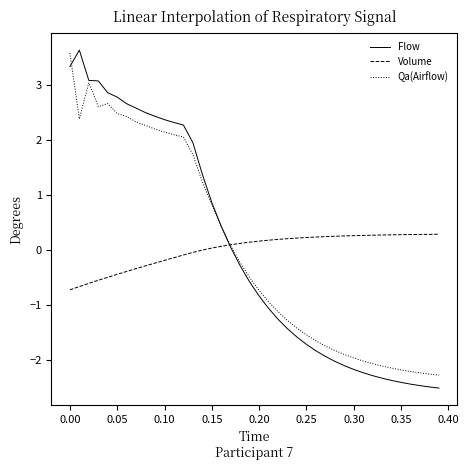

Which series has the largest range (max minus min)?

Flow